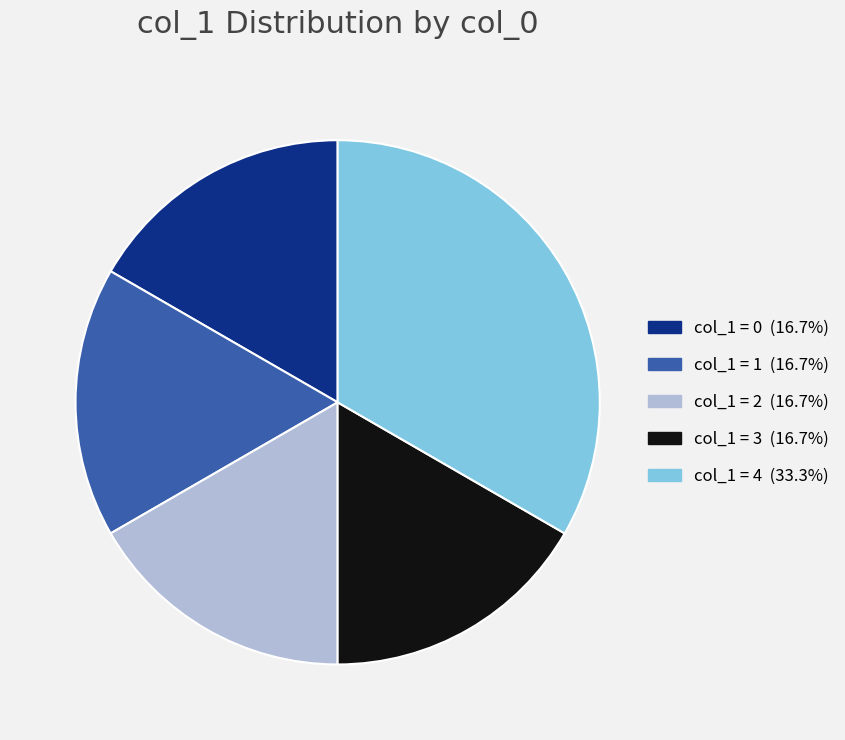

Count the number of slices in the pie.

5